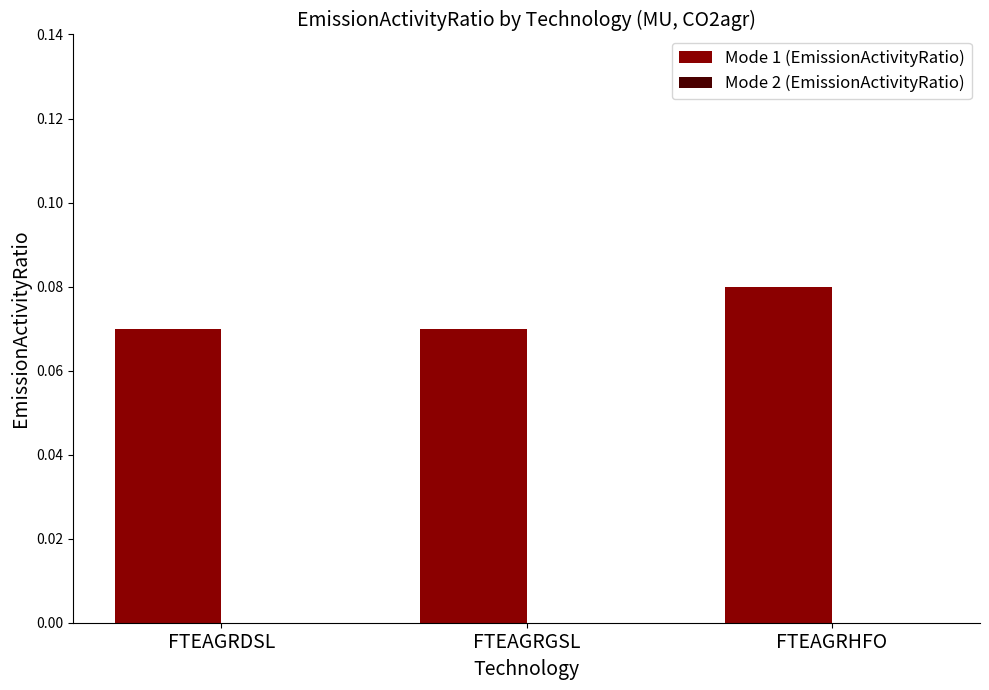

Which has a higher value, FTEAGRDSL or FTEAGRHFO?

FTEAGRHFO